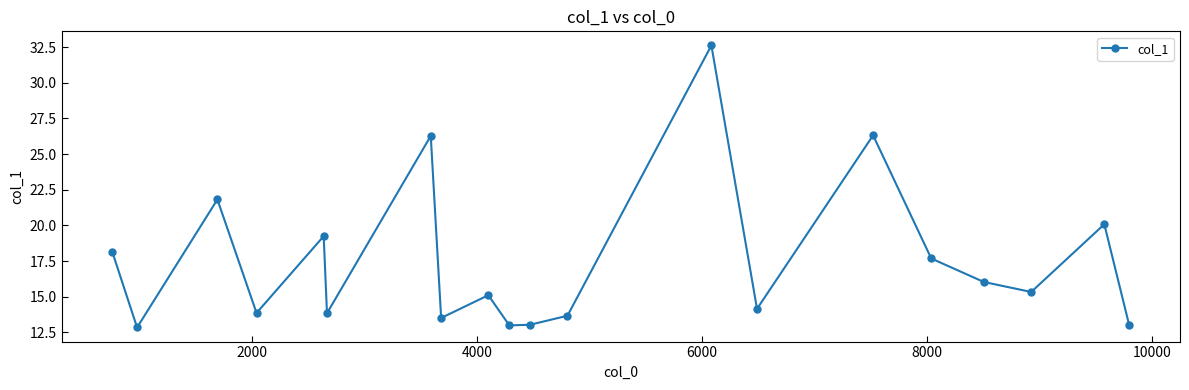

What is the sum of all values?

349.6